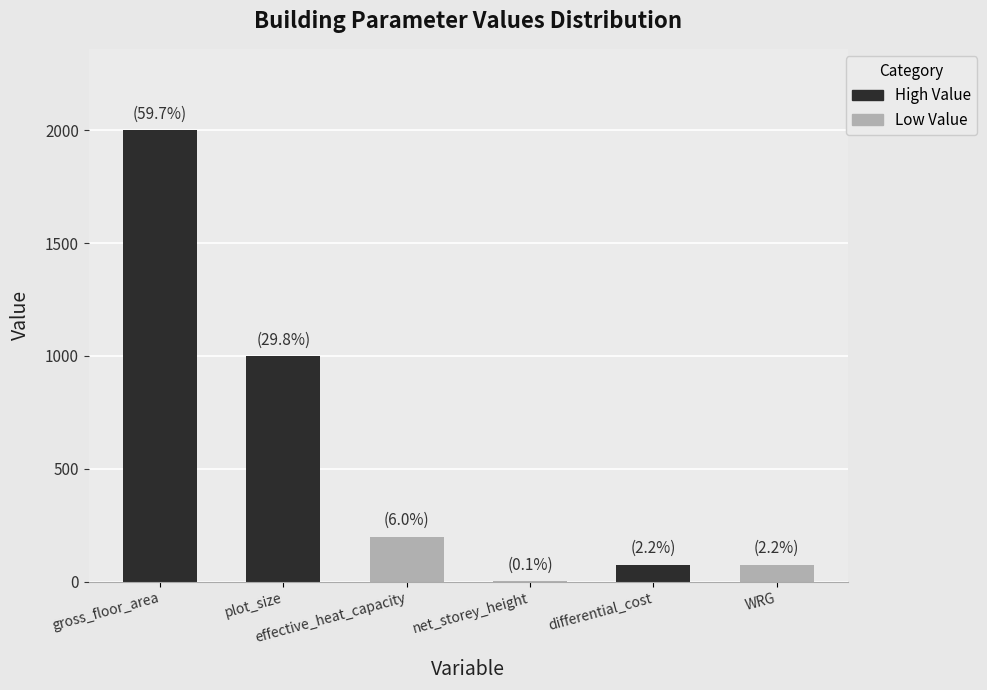

True or false: the data shows 1000.0 at plot_size.

True